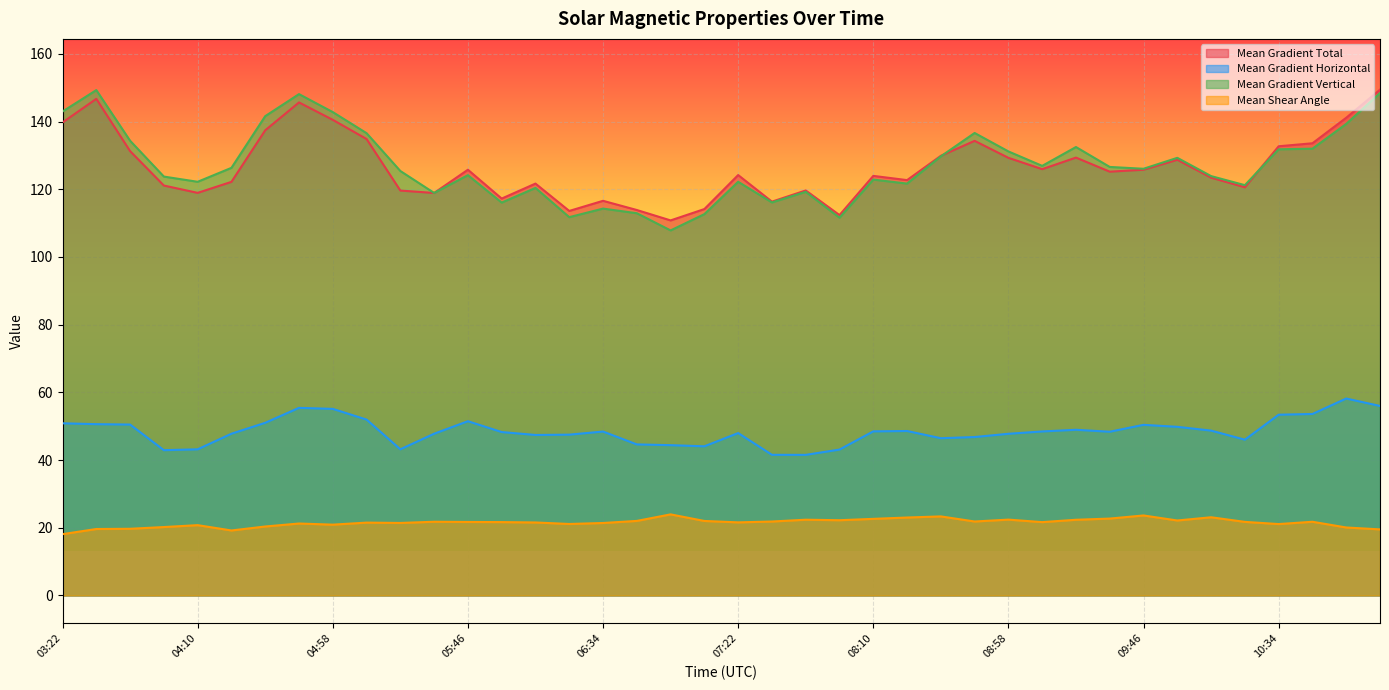

What is the average value of the Mean Shear Angle series?

21.5